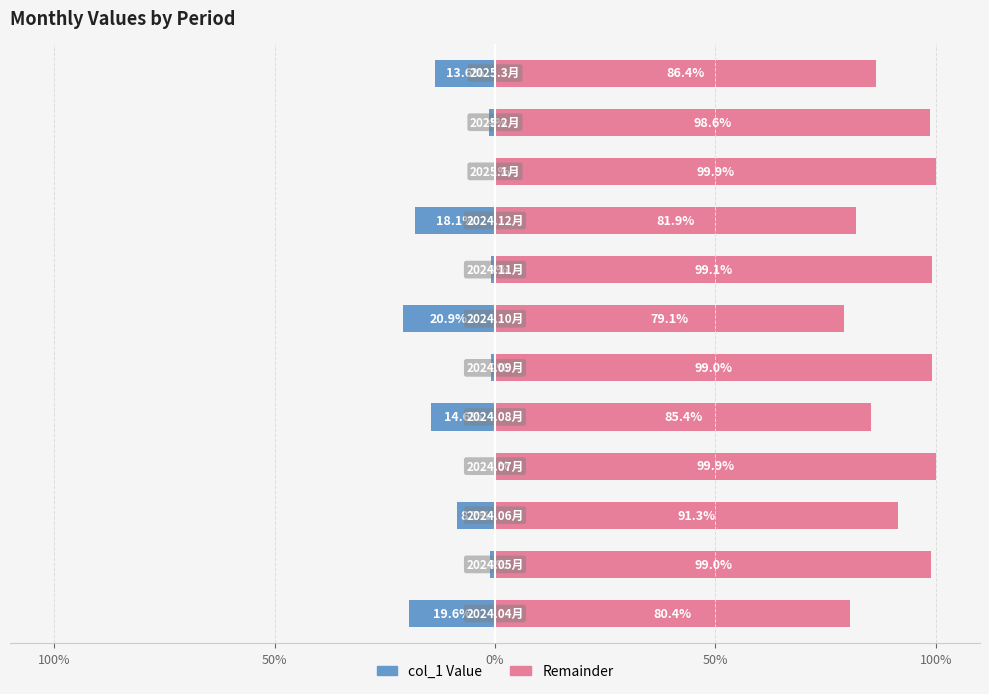

How many data points in Remainder (%) are above 98?

6